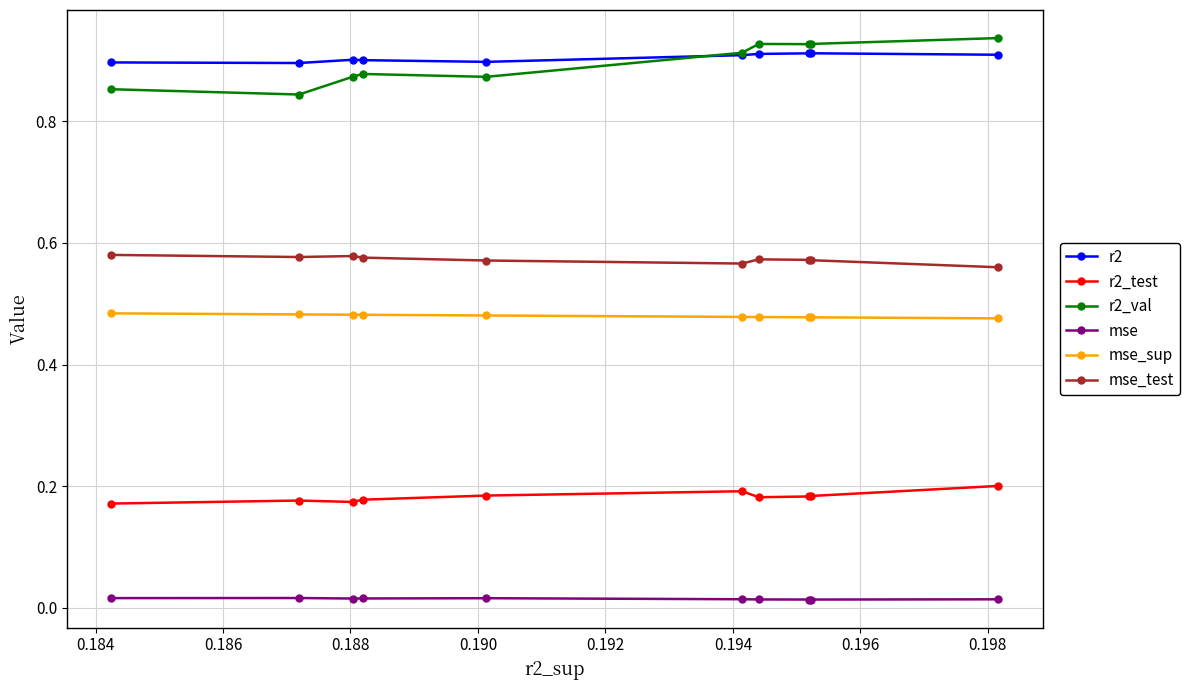

How many lines are shown in the chart?

6